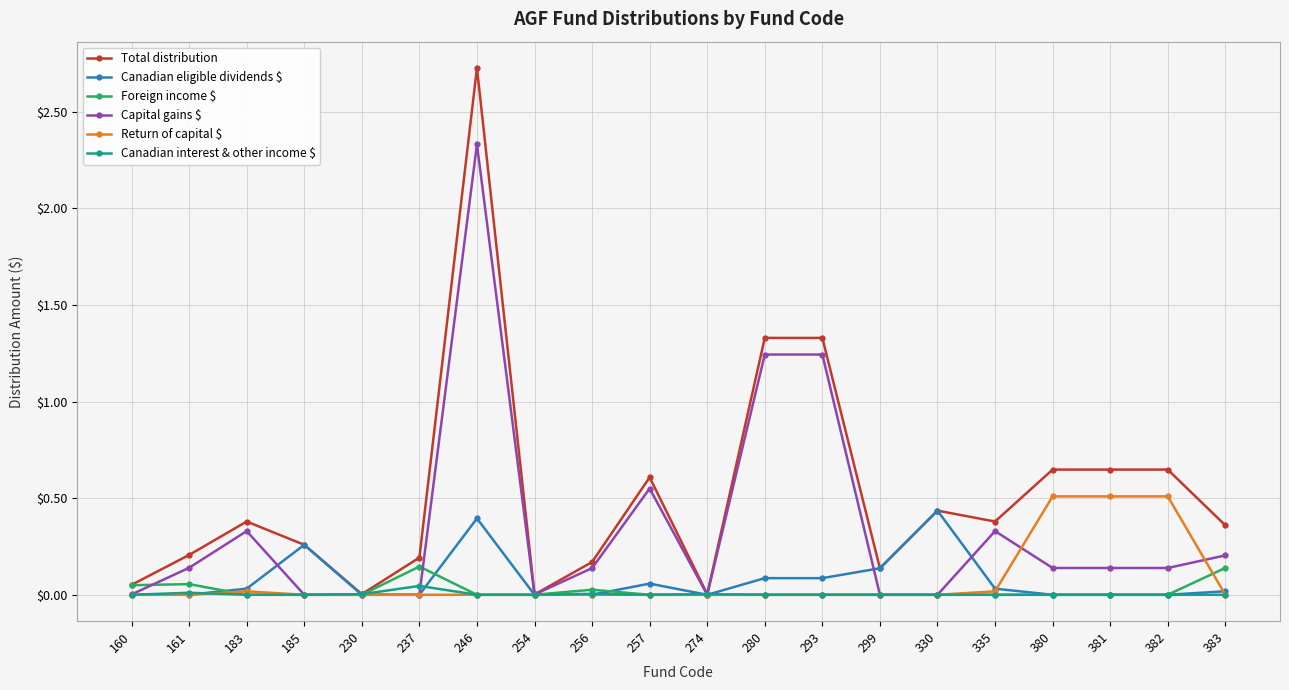

Where is the first local maximum for Total distribution?

183